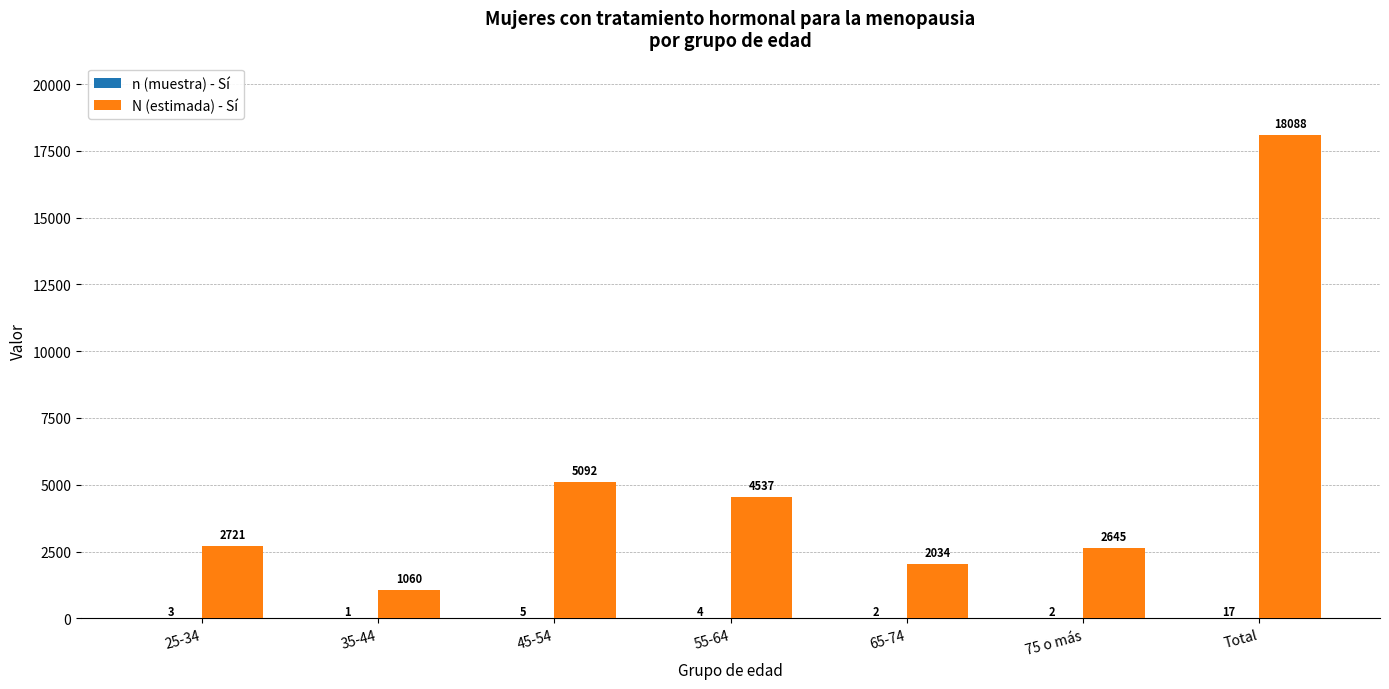

Which series changed the most between 75 o más and Total?

N (estimada) - Sí